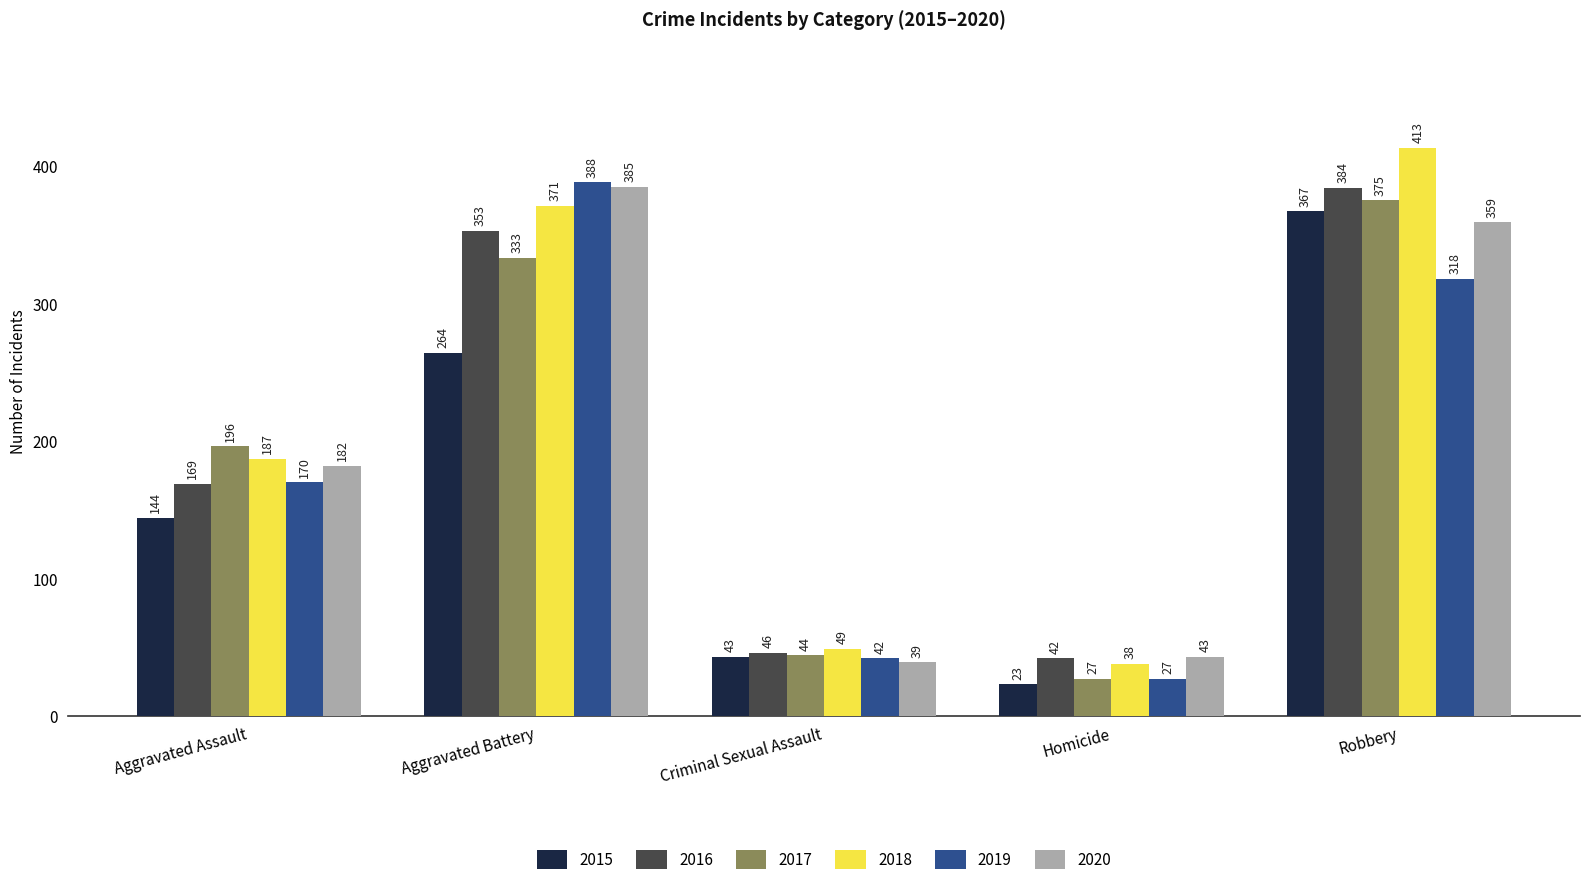

Which category has the lowest value across all series?

Homicide